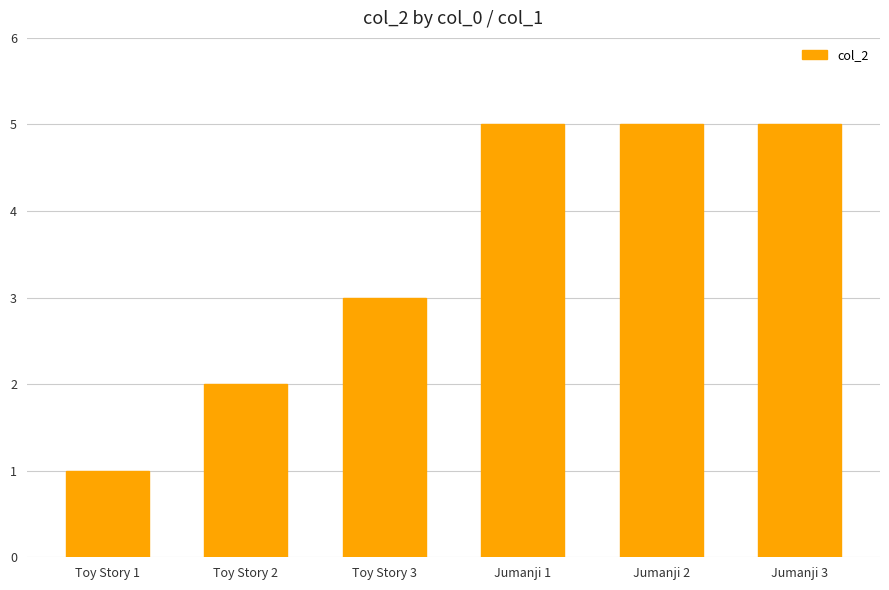

Does the chart contain stacked bars?

No